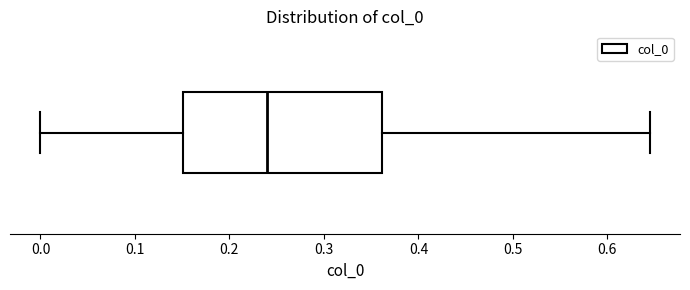

Transcribe this box plot: give where the median line is, the range the box spans, and where the two whiskers end, as read against the x-axis. The values are not printed on the chart, so give them approximately, as read against the axis.

median 0.24, box 0.15 to 0.36, whiskers 0.00 to 0.64